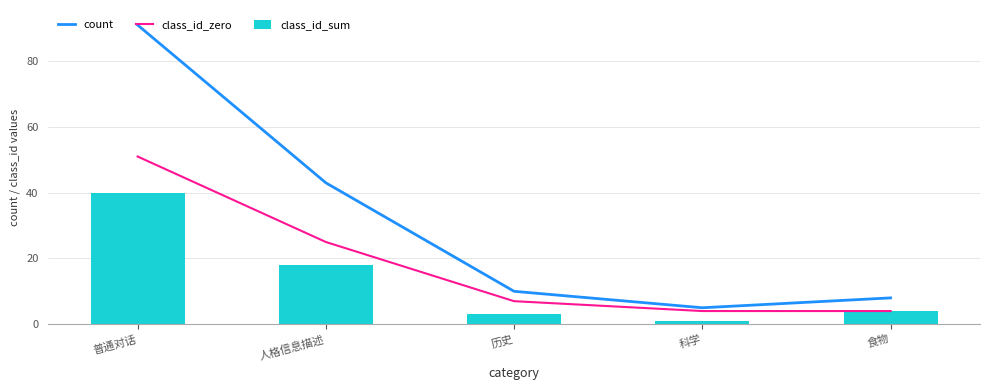

Reading right to left, extract all data points from this chart.

count: 食物=8	科学=5	历史=10	人格信息描述=43	普通对话=91
class_id_zero: 食物=4	科学=4	历史=7	人格信息描述=25	普通对话=51
class_id_sum: 食物=4	科学=1	历史=3	人格信息描述=18	普通对话=40